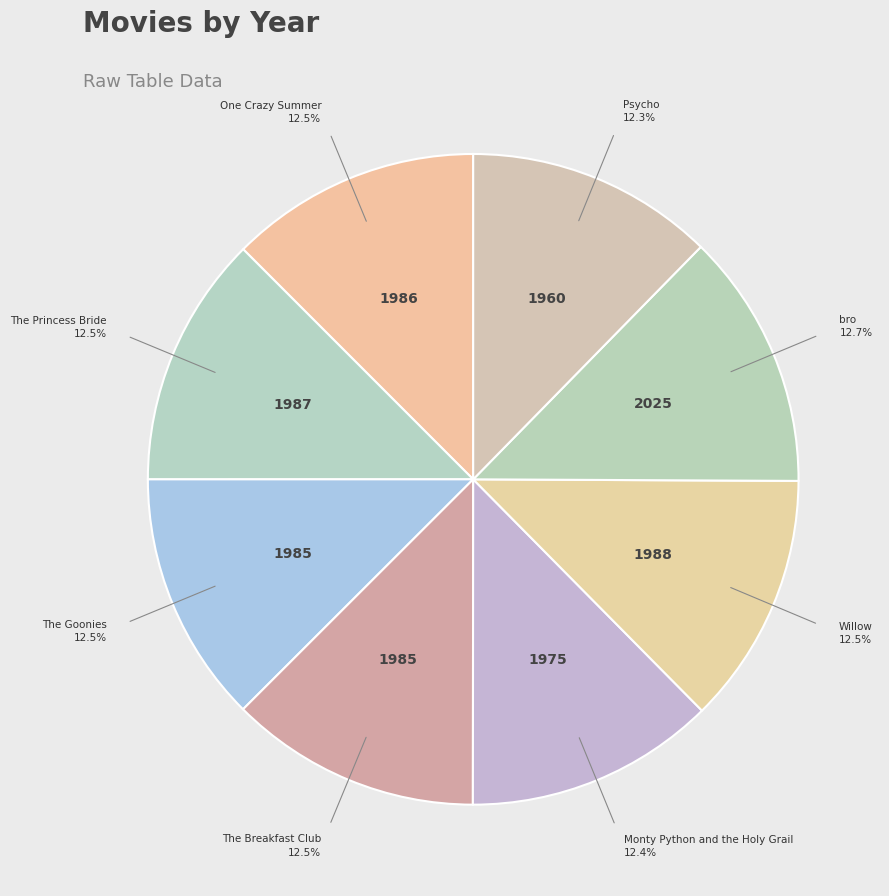

What is the smallest slice in the pie chart?

Psycho